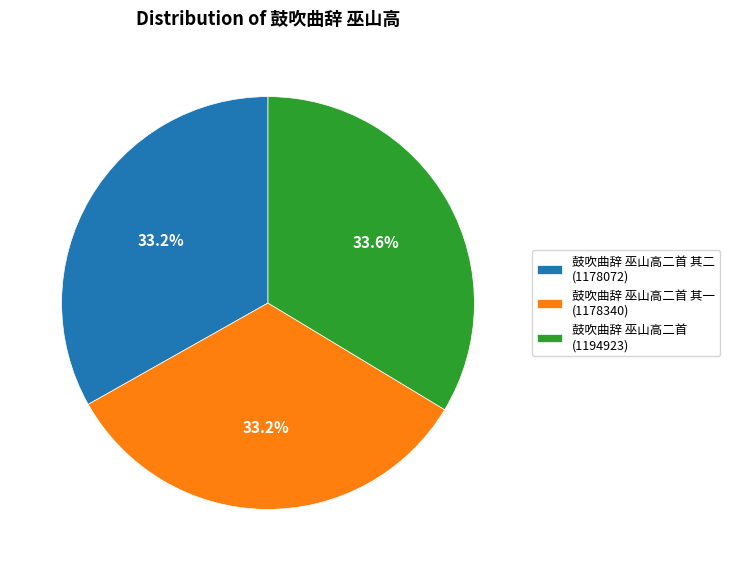

Approximately how many times larger is the value at 鼓吹曲辞 巫山高二首 其一 (1178340) compared to 鼓吹曲辞 巫山高二首 其二 (1178072)?

1.0